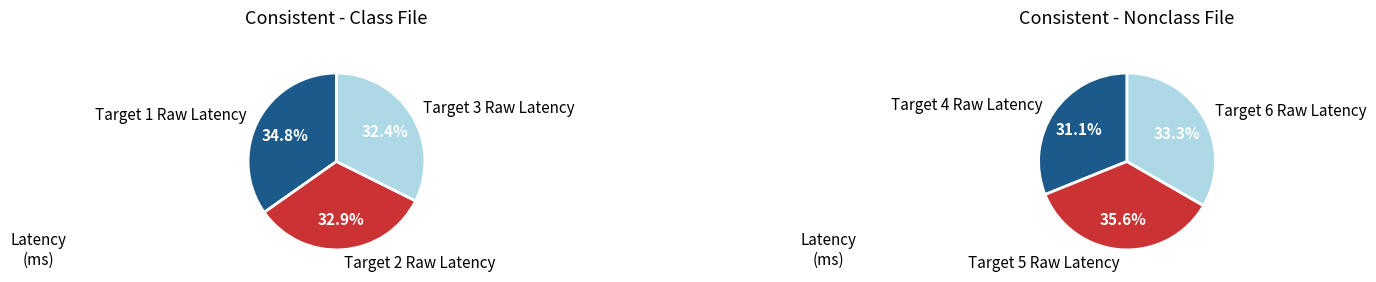

Count the number of slices in the pie.

6